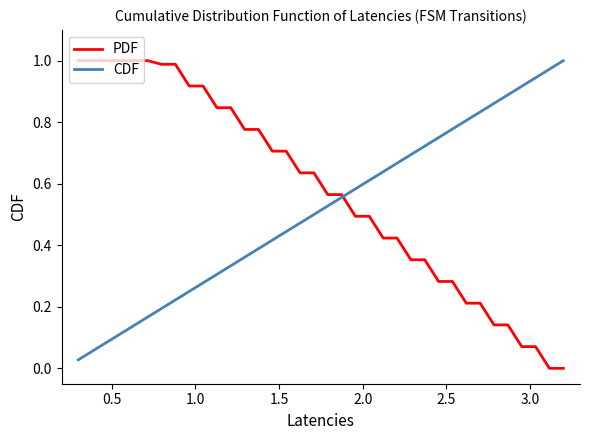

Which series has the largest total across all categories?

PDF